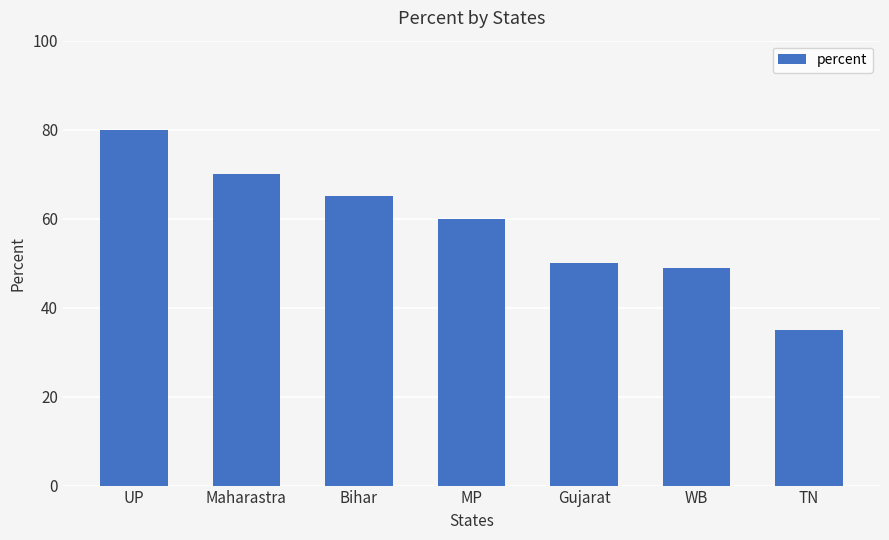

At which label is the value closest to 57?

MP